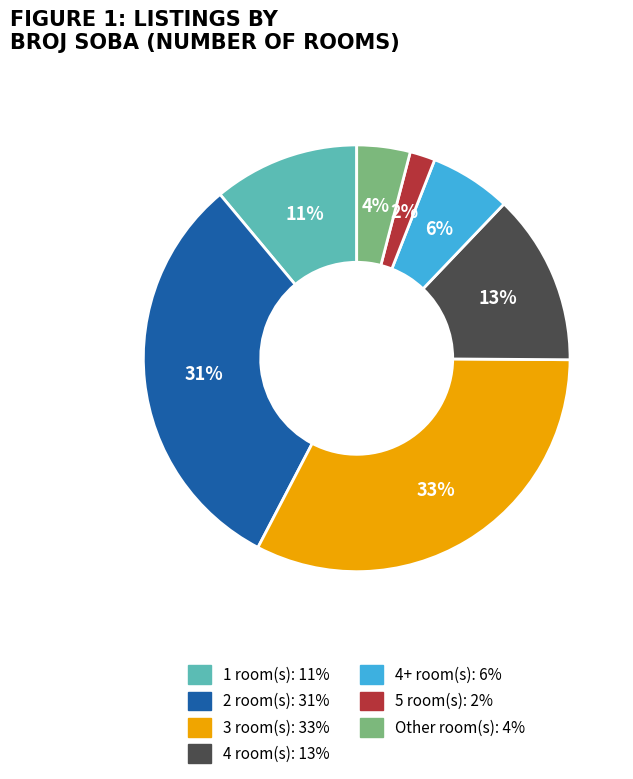

Is there a majority slice in this chart?

No